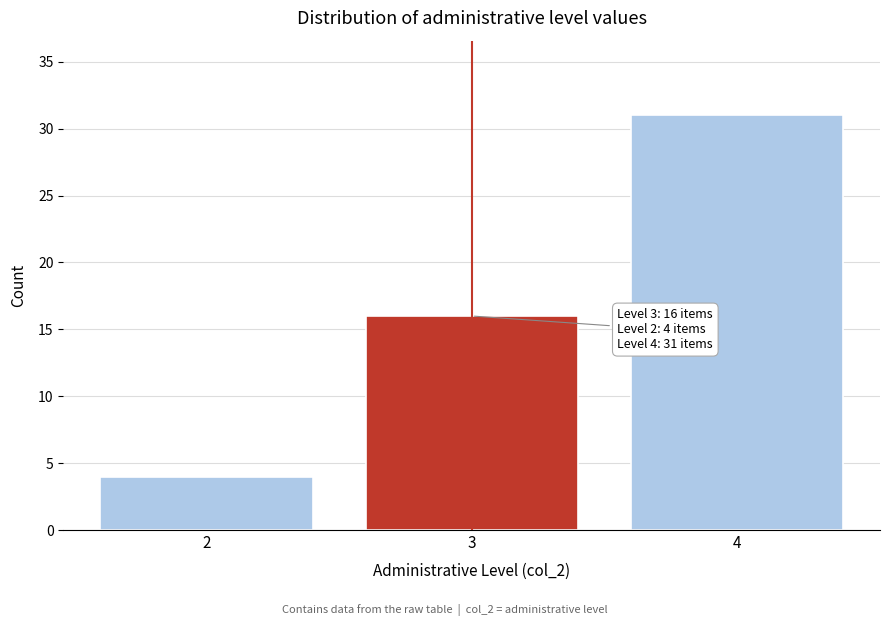

Reading left to right, what are all the values shown in this chart?

2=4	3=16	4=31